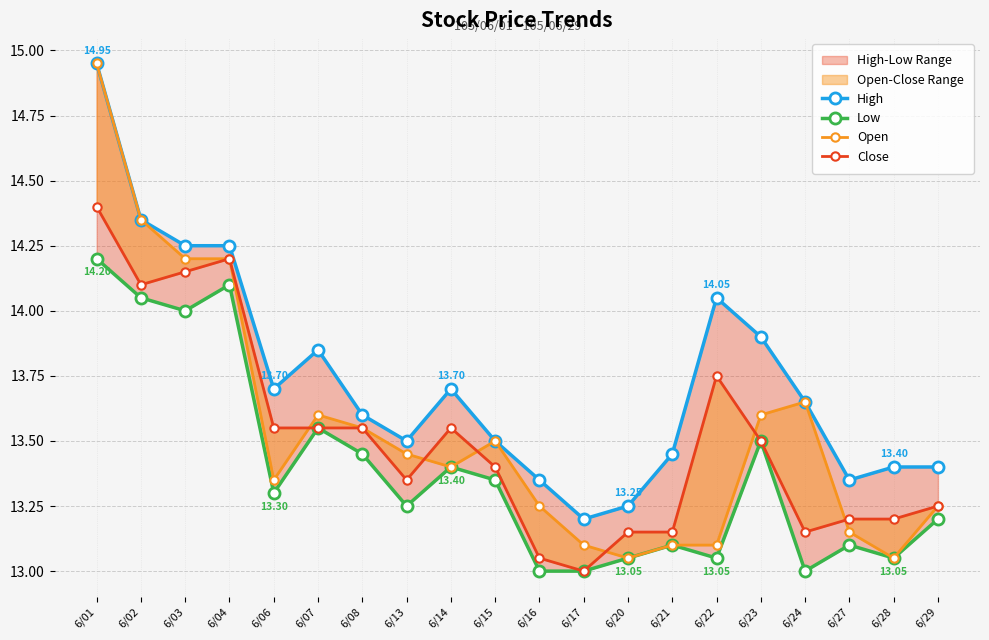

Is the value of Low at 6/16 greater than the value of High at 6/22?

No